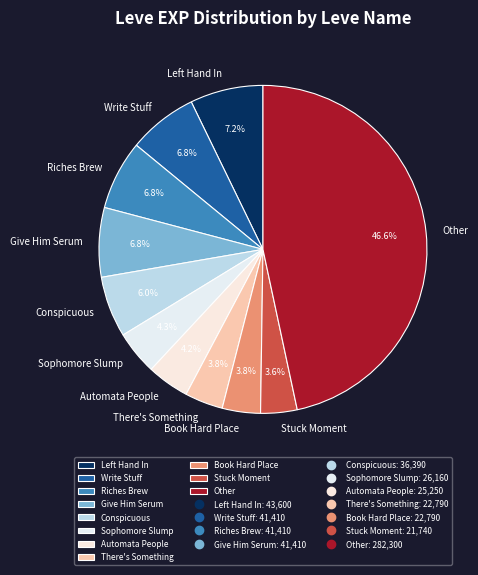

How many slices are in this pie chart?

11